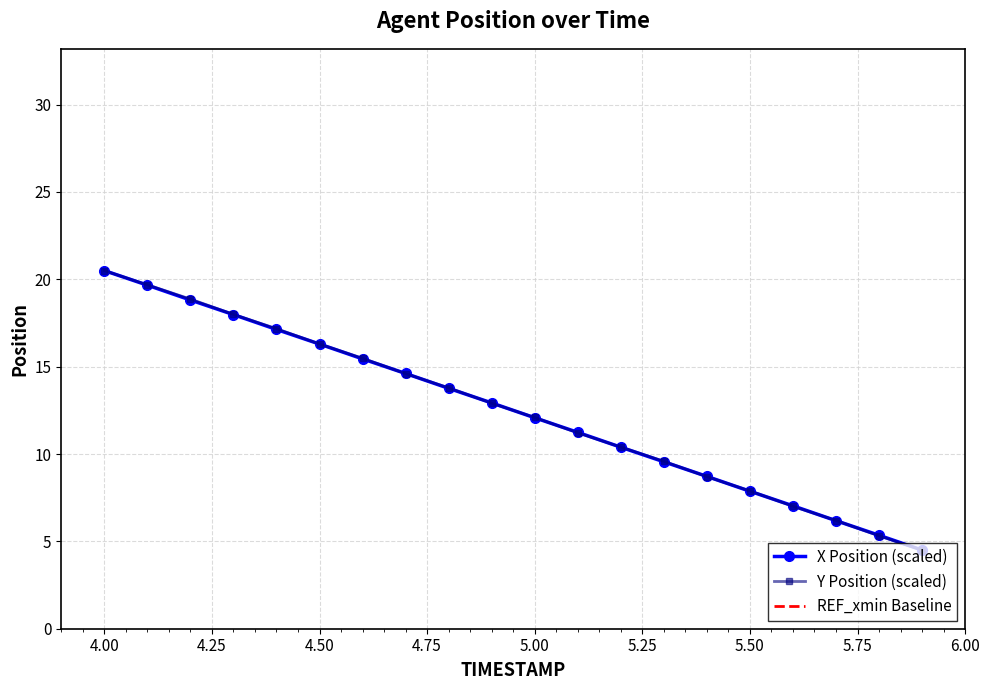

The Y Position (scaled) series shows 4.4 at 5.50. True or false?

False